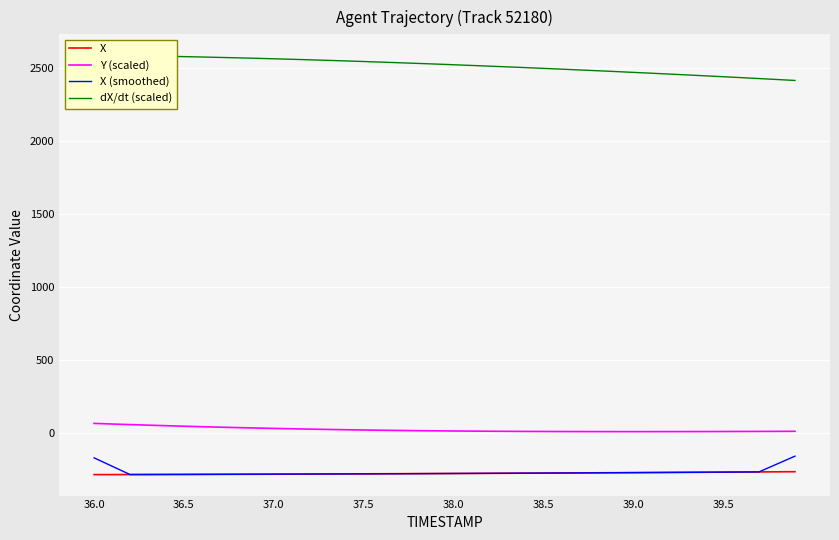

The value of X (smoothed) at 38.5 is -441.8. True or false?

False